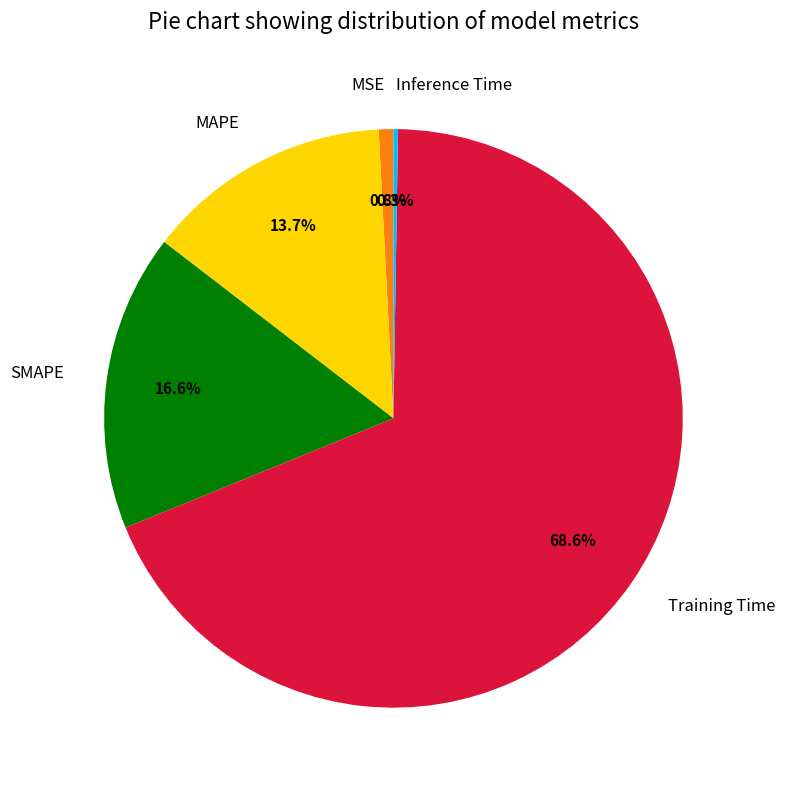

What is the total percentage of Training Time and MAPE?

82.3%